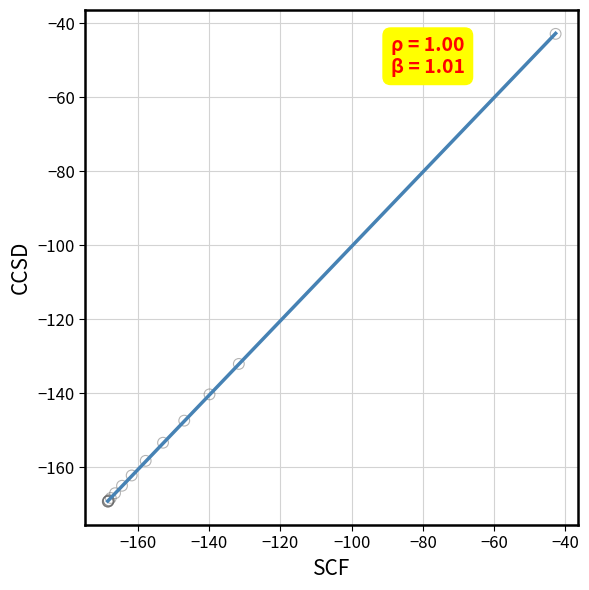

What Y value in the scatter plot is closest to -106?

-132.1